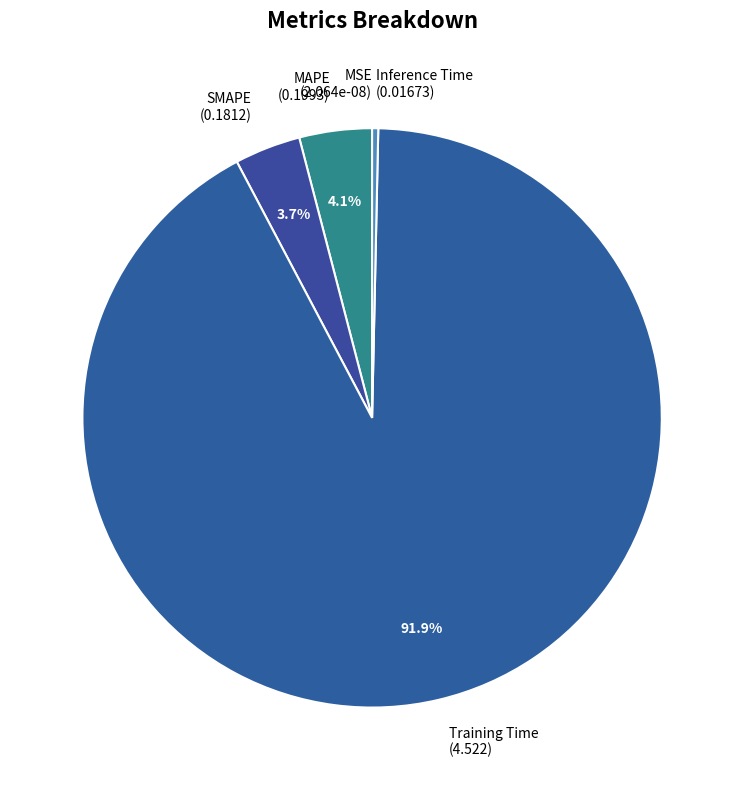

The Training Time slice represents 92% of the pie. True or false?

True